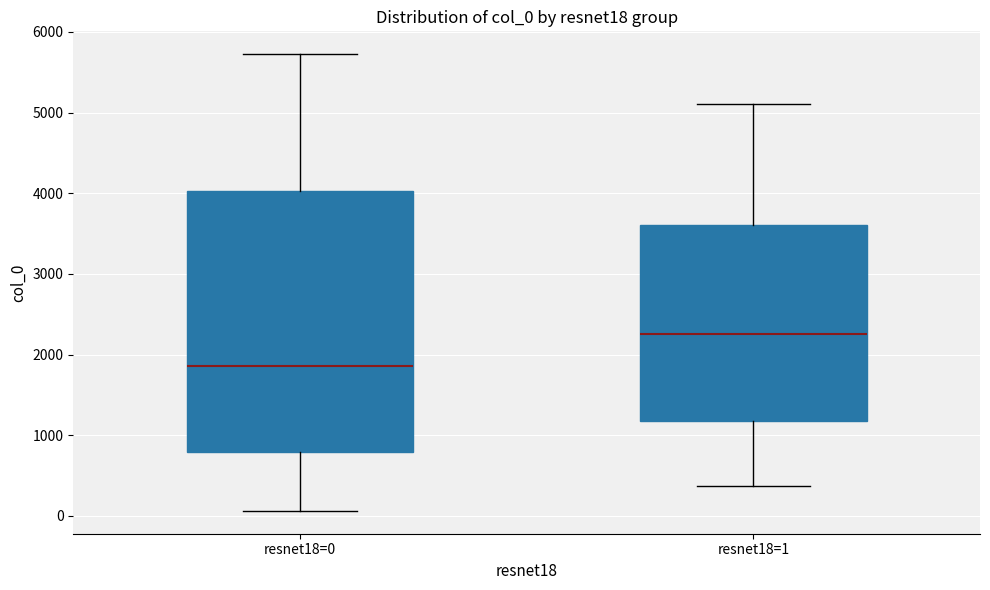

Reading left to right, transcribe this box plot: for each box, give where its median line is, the range the box spans, and where its two whiskers end, as read against the y-axis. The values are not printed on the chart, so give them approximately, as read against the axis.

resnet18=0: median 1900, box 800 to 4000, whiskers 100 to 5700
resnet18=1: median 2300, box 1200 to 3600, whiskers 400 to 5100